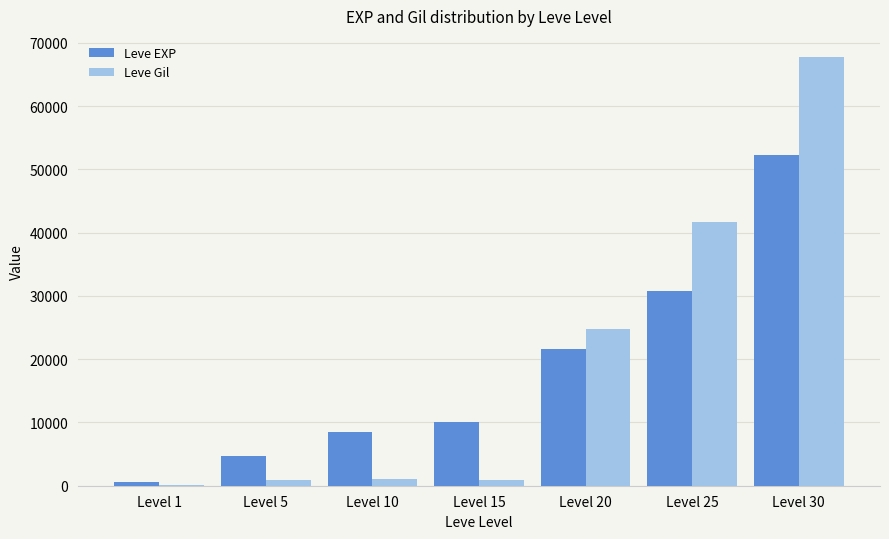

What is the maximum value for Leve Gil?

67730